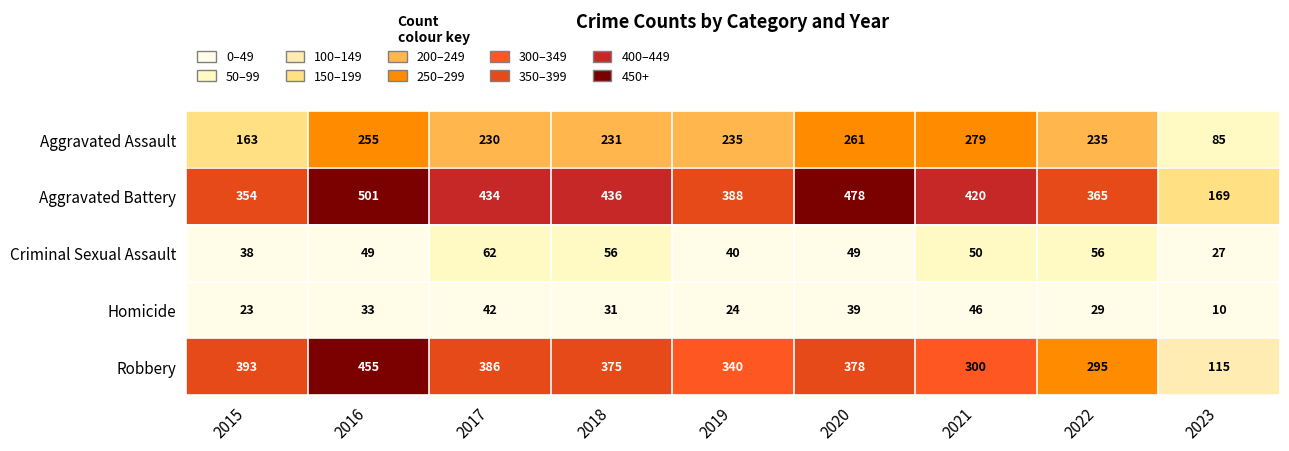

The value of Homicide at 2018 is 11. True or false?

False